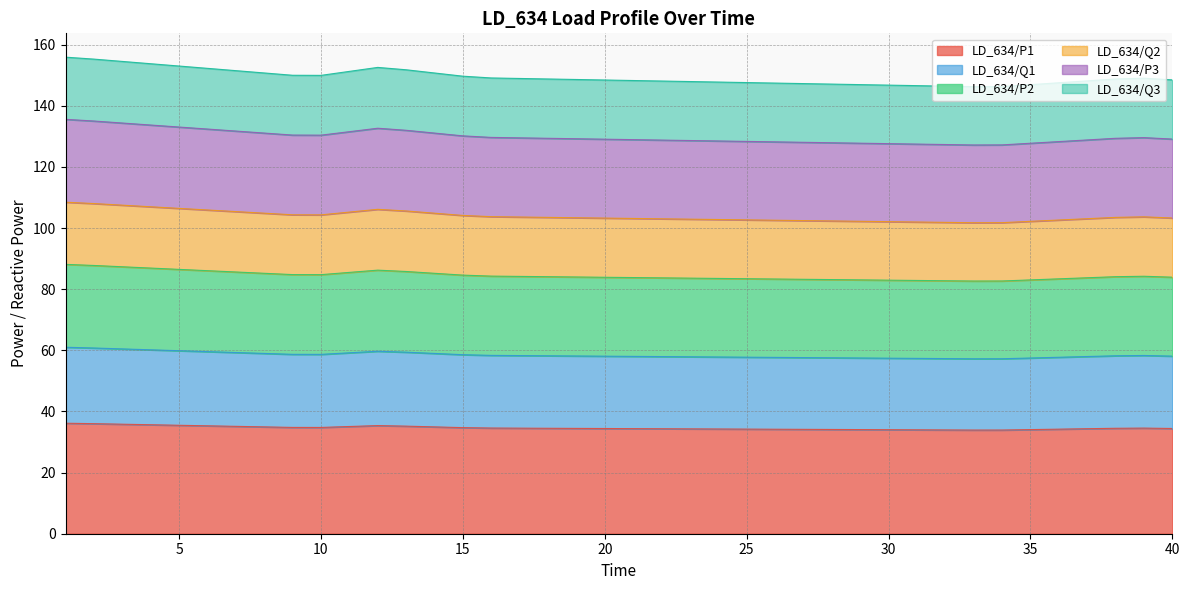

Does the chart display data point markers on the line(s)?

No